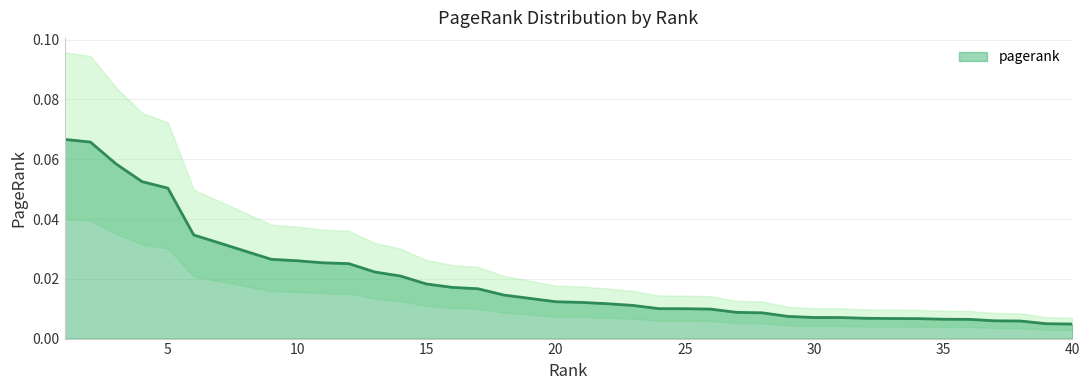

The value at 39 is 0.0. True or false?

False